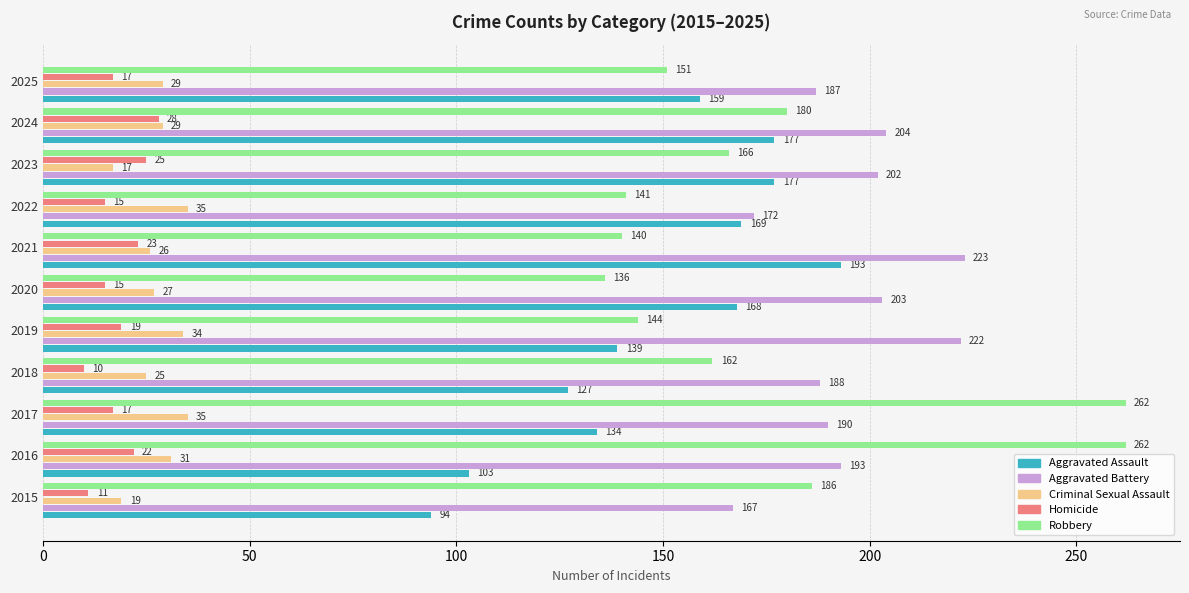

Rank the categories by Aggravated Battery value from highest to lowest.

2021, 2019, 2024, 2020, 2023, 2016, 2017, 2018, 2025, 2022, 2015